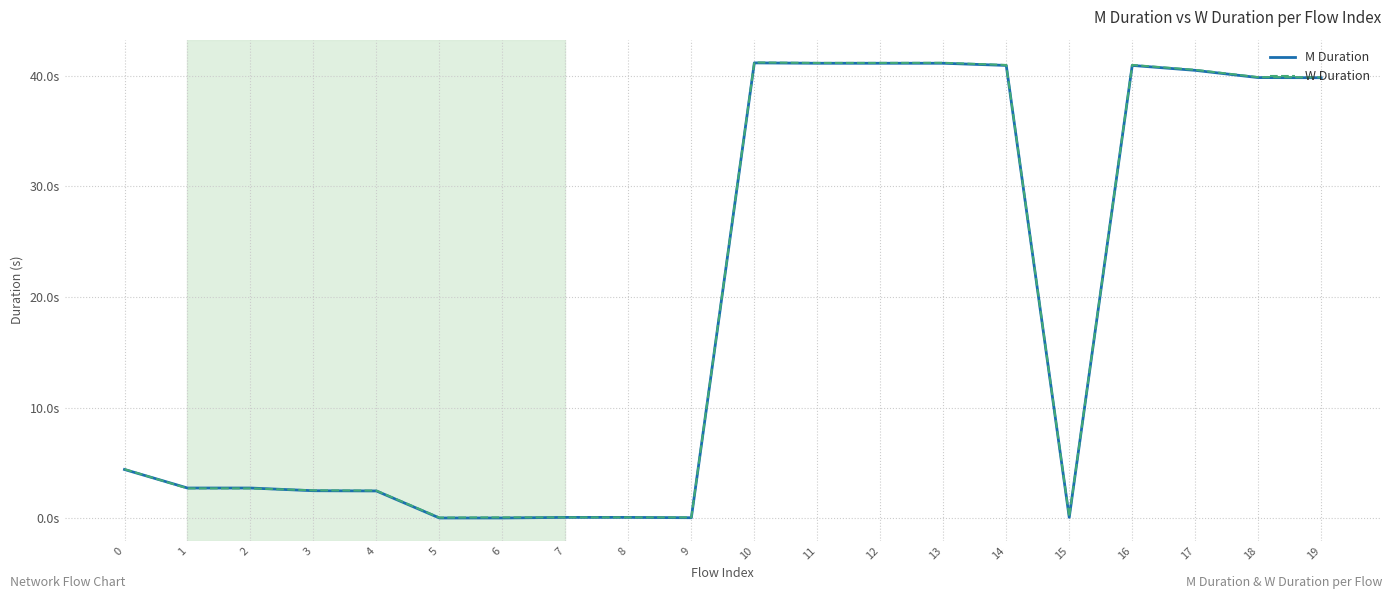

What is the difference between the maximum and minimum values in the W Duration series?

41.1